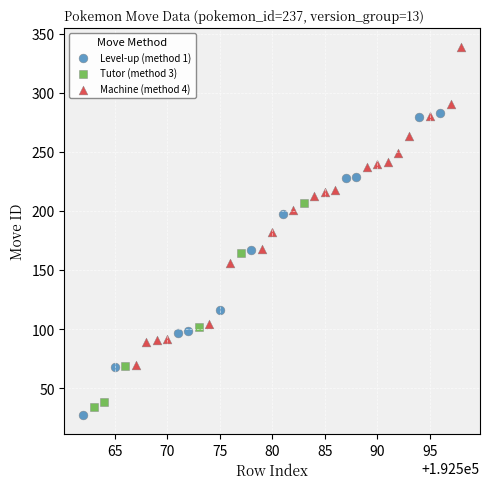

Which series has the widest spread of Y values?

Machine (method 4)